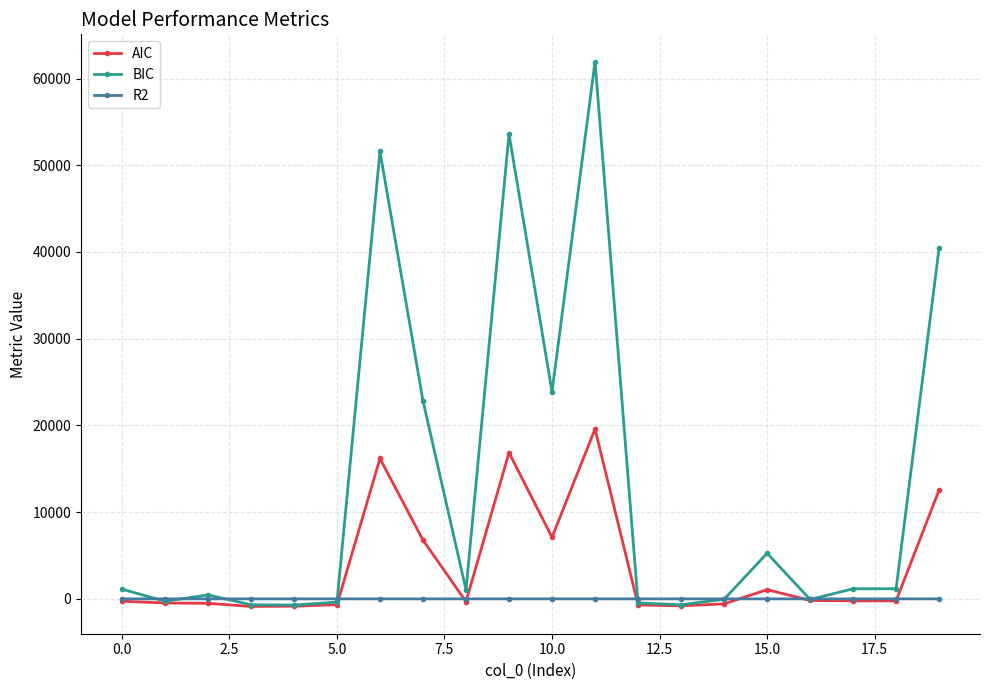

Which series has the largest total across all categories?

BIC